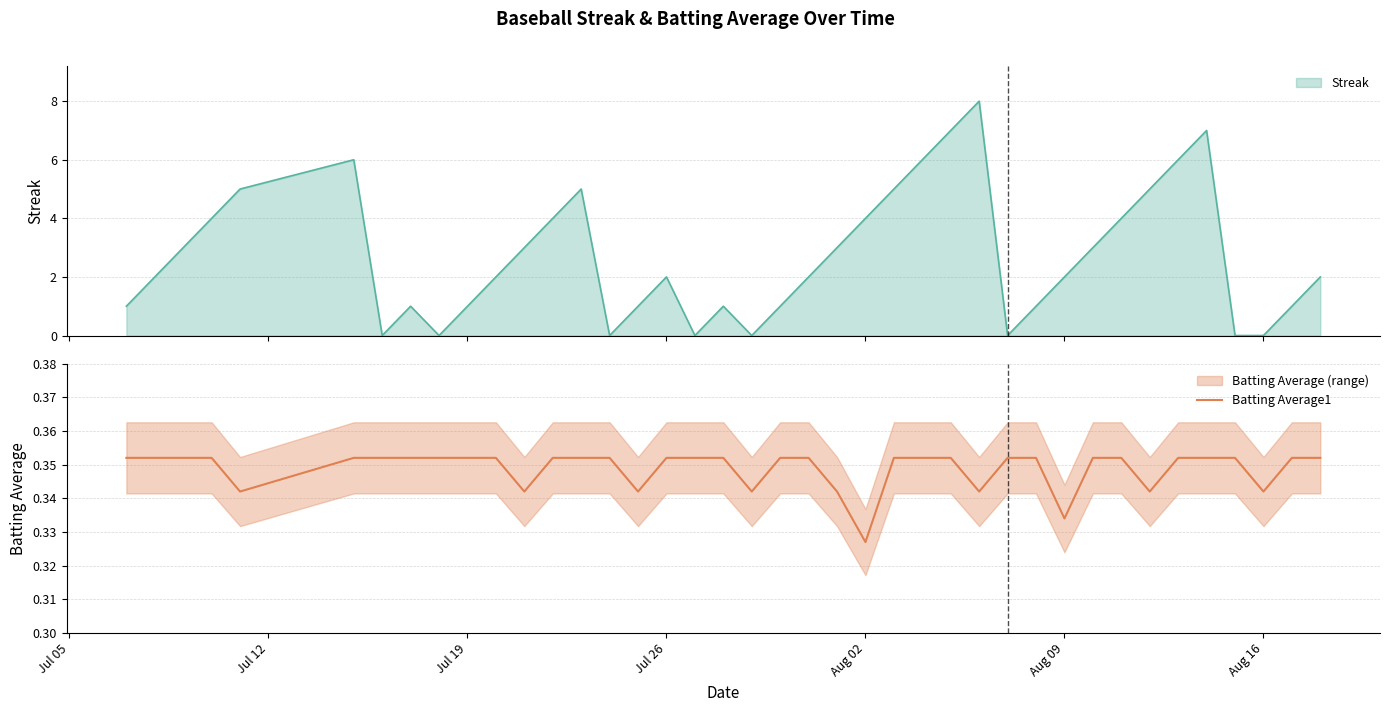

How many lines are shown in the chart?

1